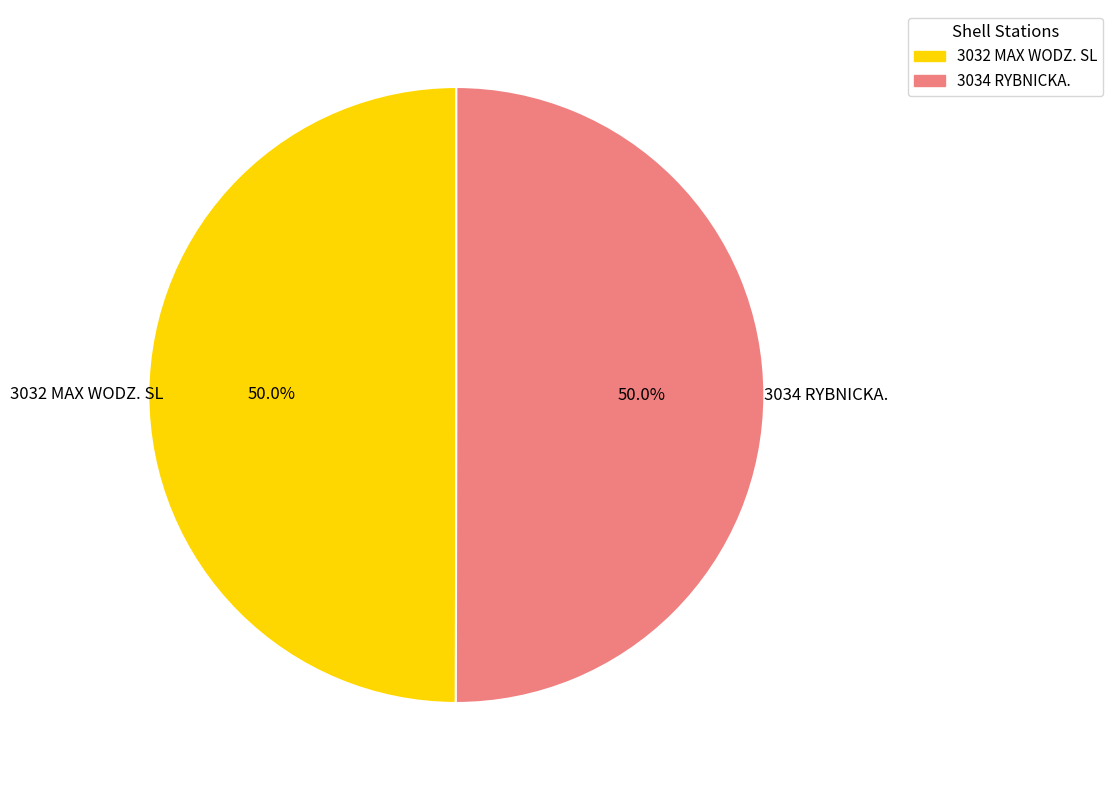

Approximately how many times larger is the value at 3034 RYBNICKA. compared to 3032 MAX WODZ. SL?

1.0